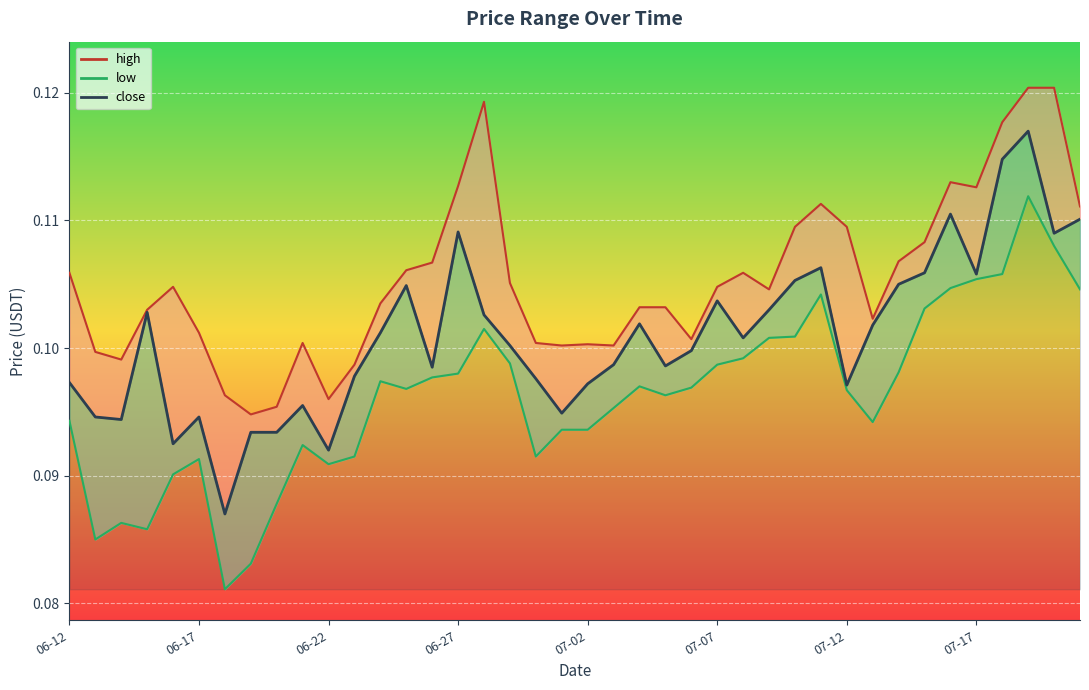

Which series has the widest spread of values?

low